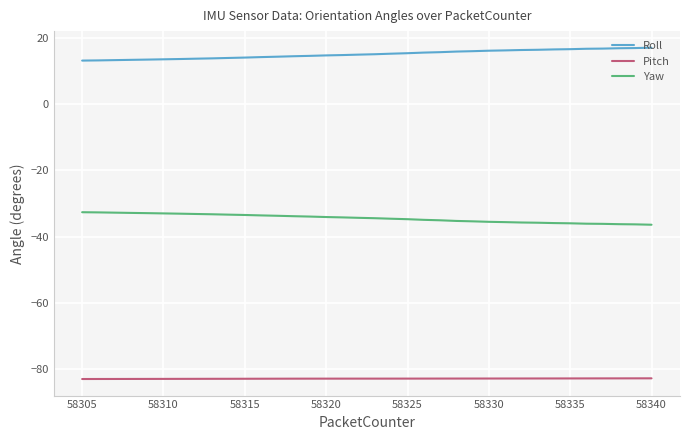

Which series has the largest total across all categories?

Roll